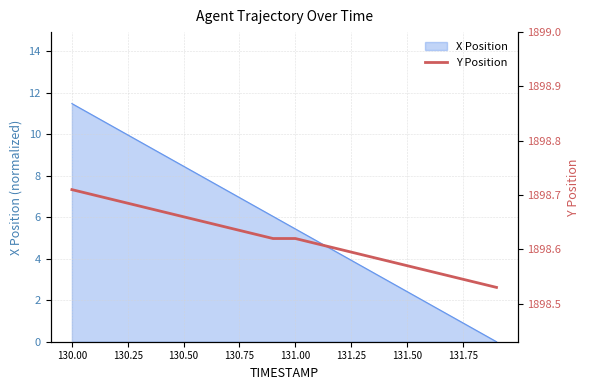

True or false: X Position has a value of 5.4 at 131.00.

True